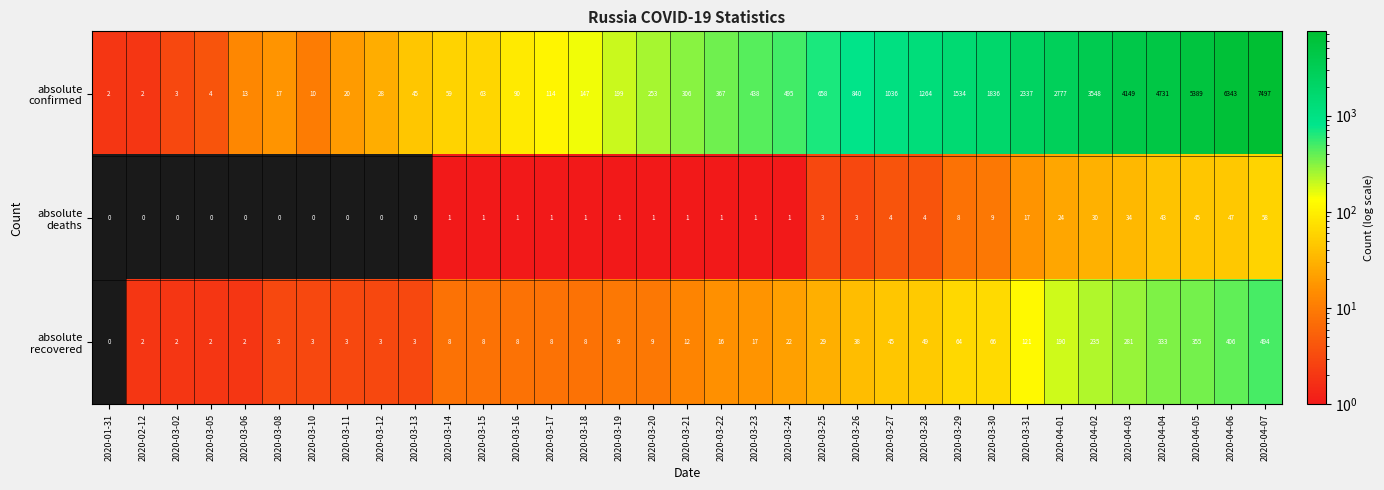

What is the difference between the highest and lowest values at 2020-03-06?

13